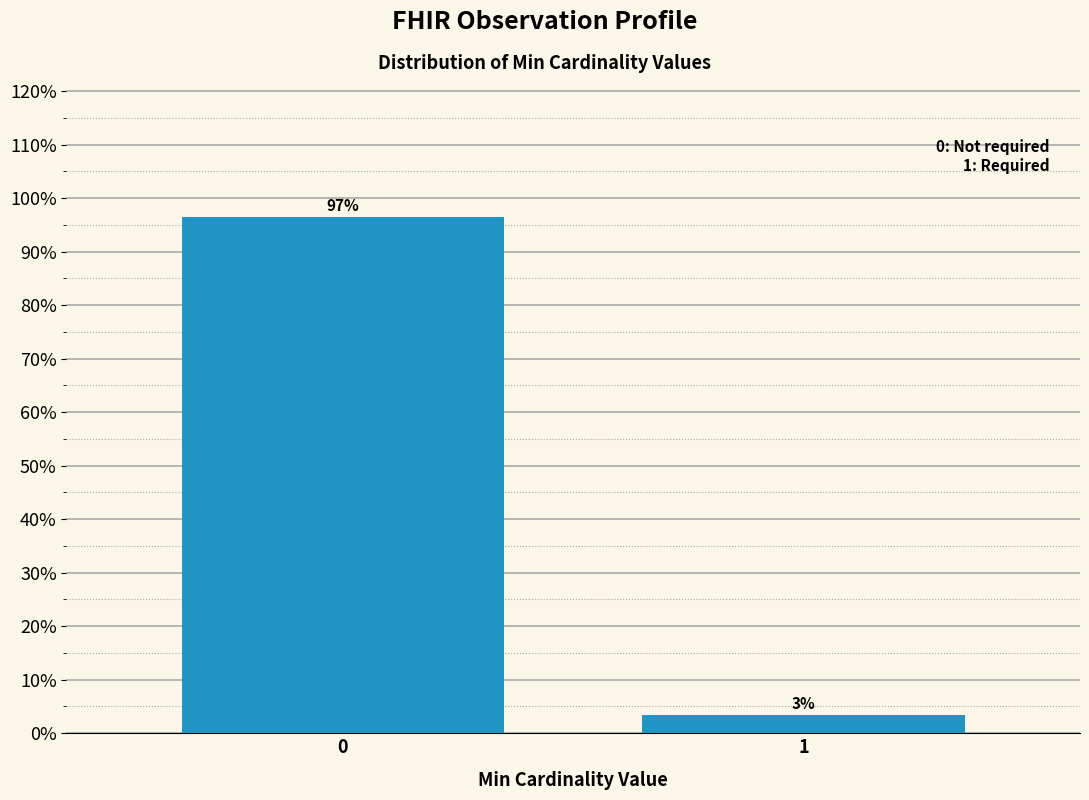

What is the value of the 1st bar from the left?

96.5